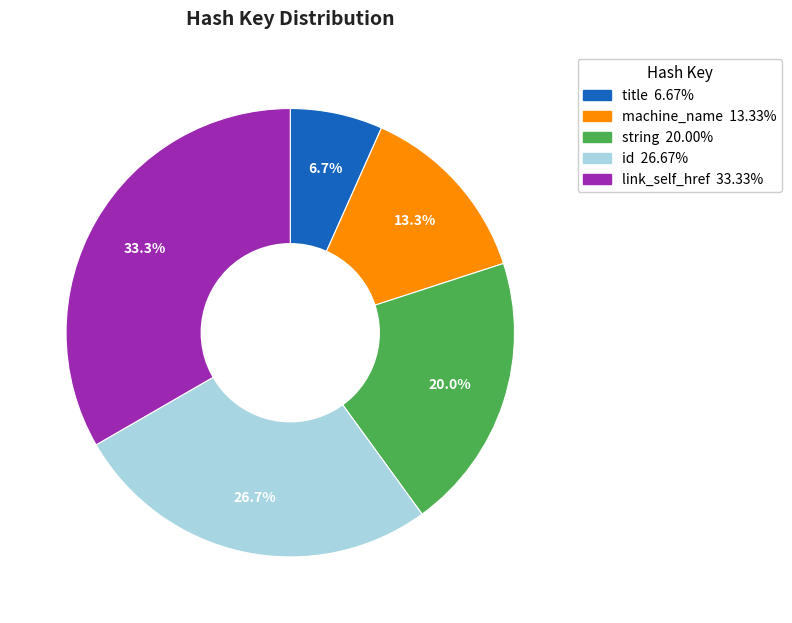

True or false: title accounts for 7% of the total.

True